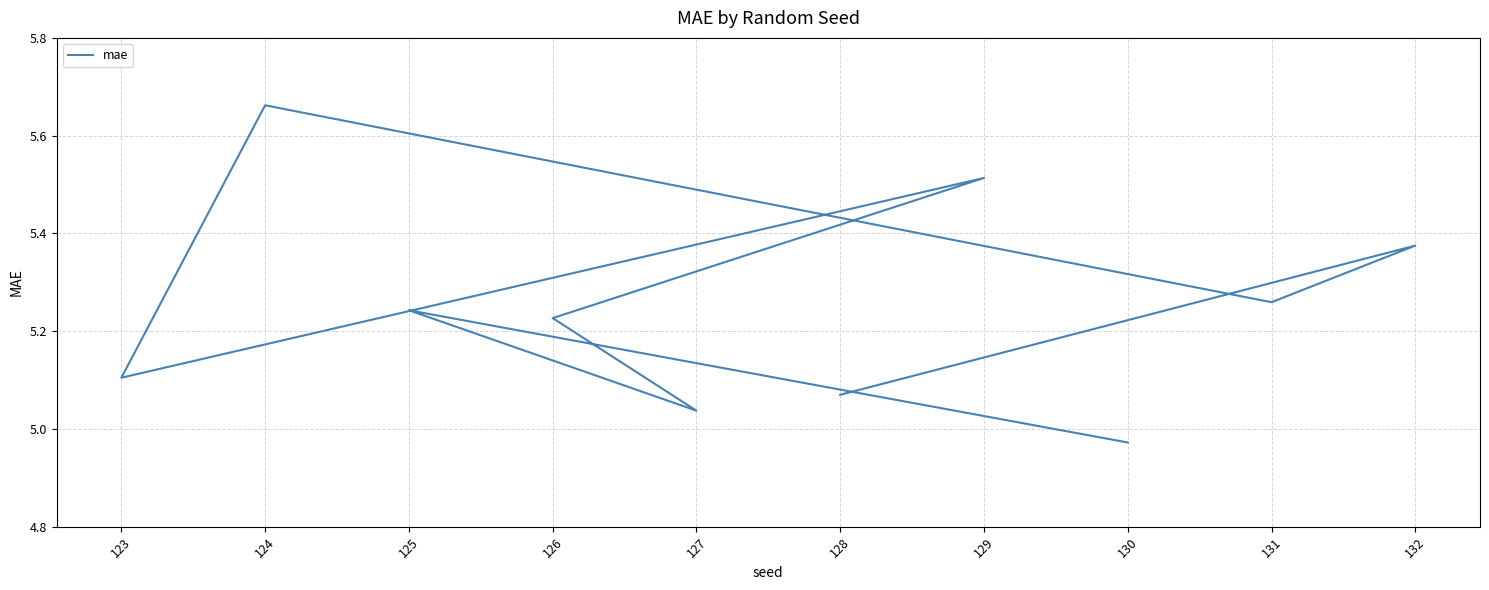

How many points are lower than both their immediate neighbors (excluding endpoints)?

3